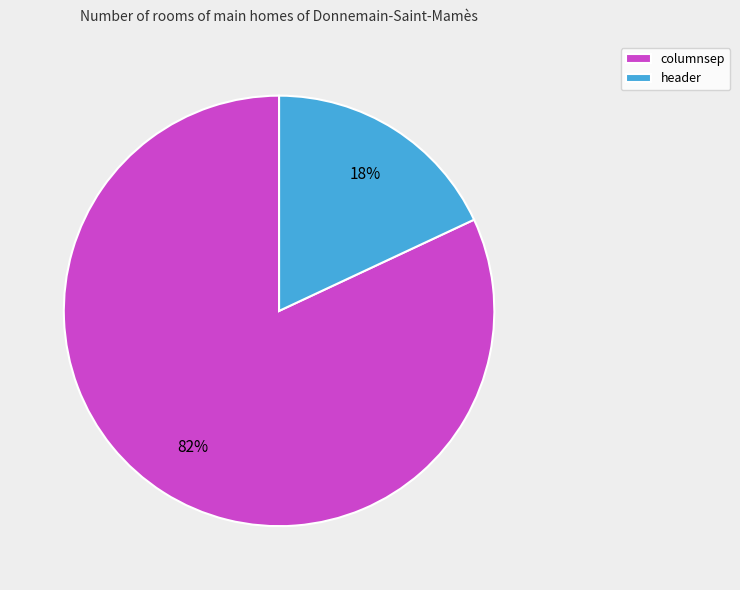

Which slice represents more than half of the pie?

columnsep